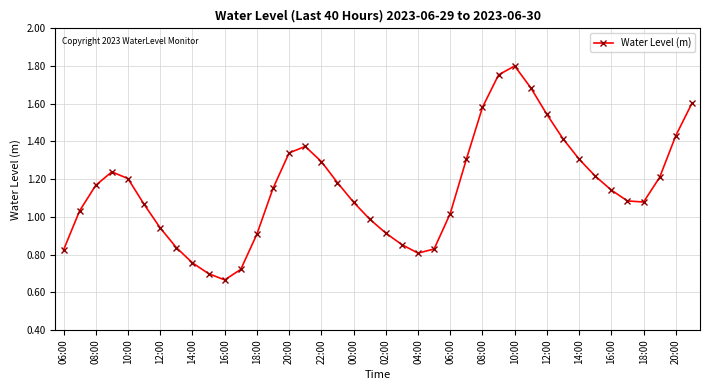

What is the sum of all values?

46.0